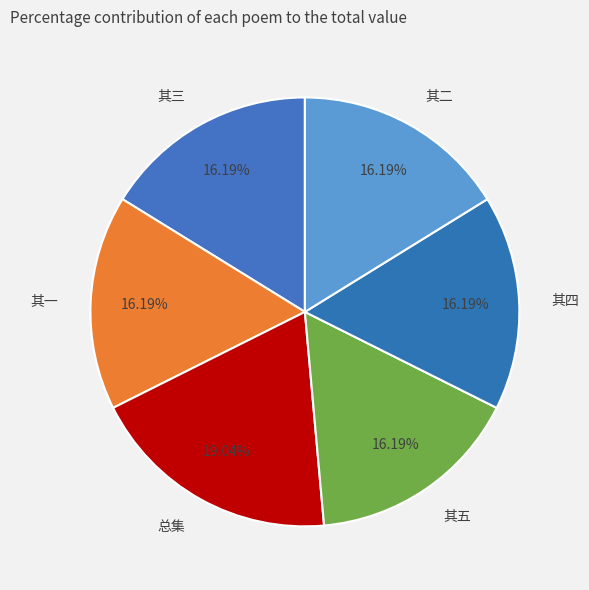

Which slice is the largest?

总集